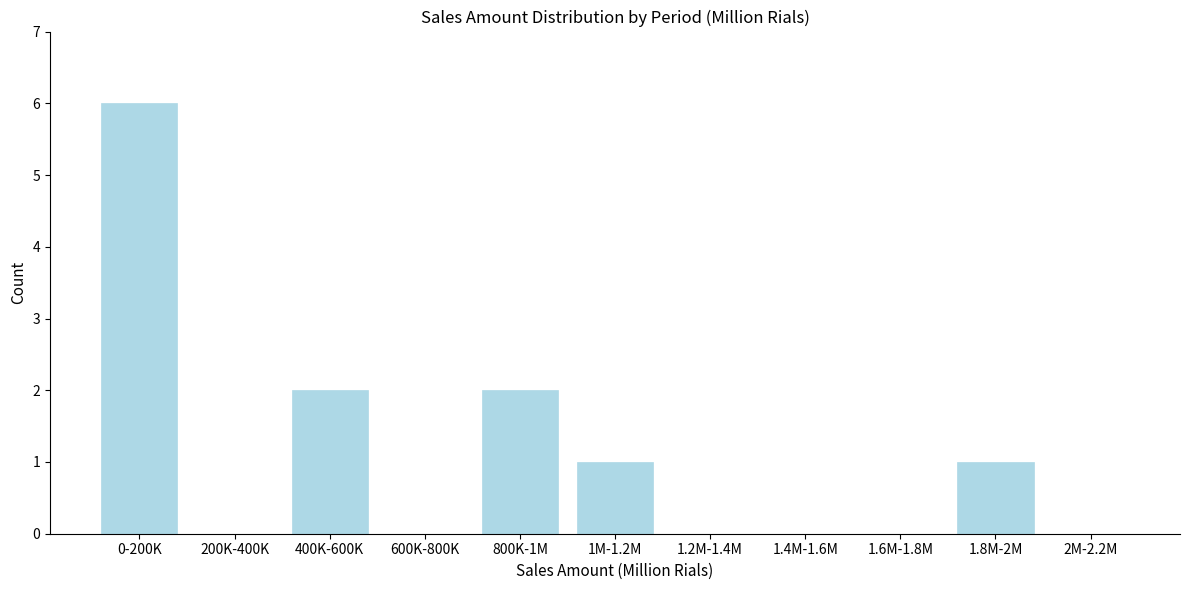

Reading left to right, list all the values displayed in this chart.

0-200K=6	200K-400K=0	400K-600K=2	600K-800K=0	800K-1M=2	1M-1.2M=1	1.2M-1.4M=0	1.4M-1.6M=0	1.6M-1.8M=0	1.8M-2M=1	2M-2.2M=0